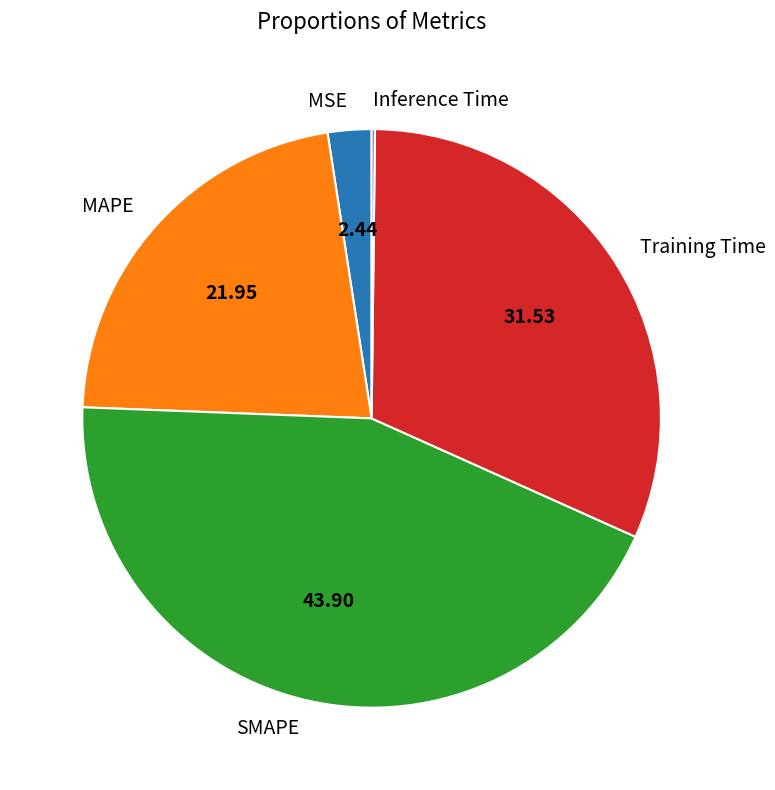

Is MSE the majority of the pie?

No